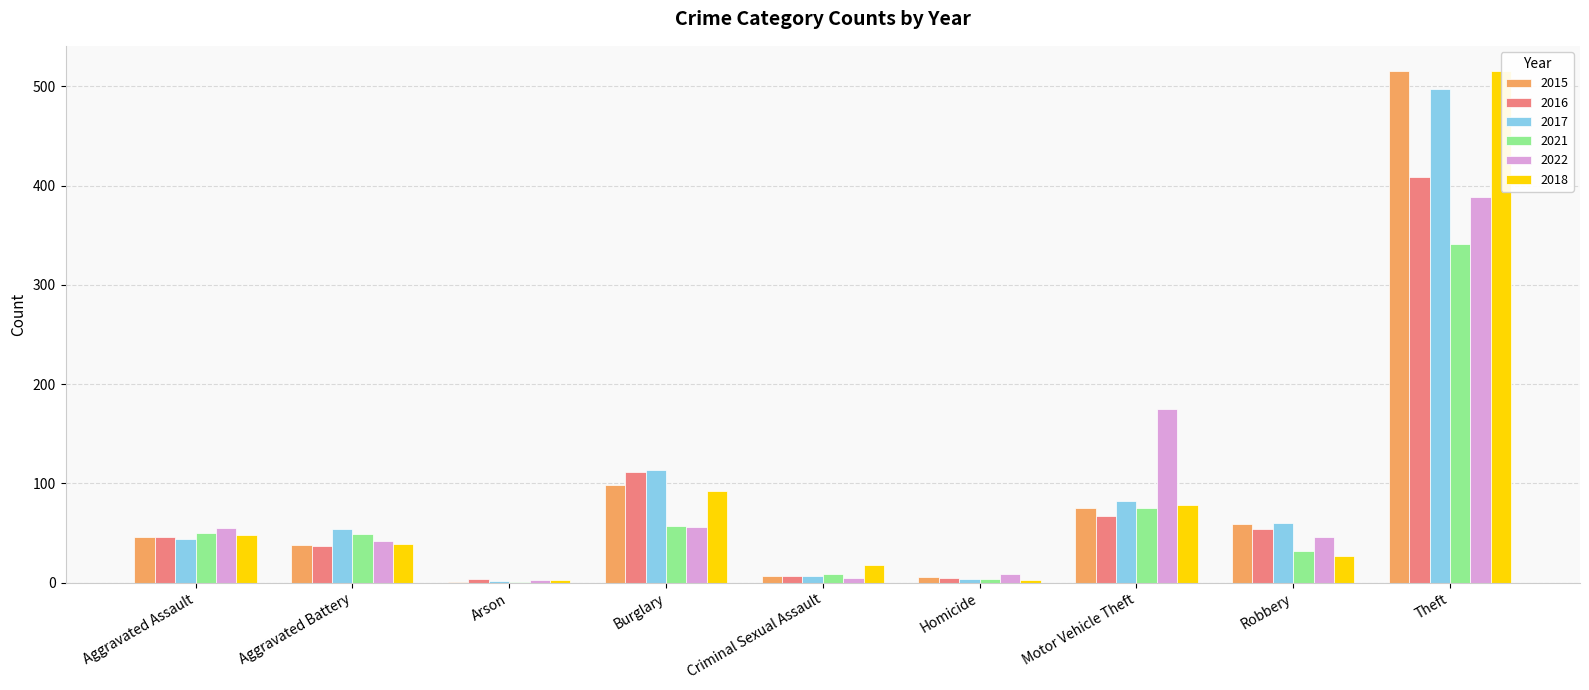

How many bars are there in each group?

6